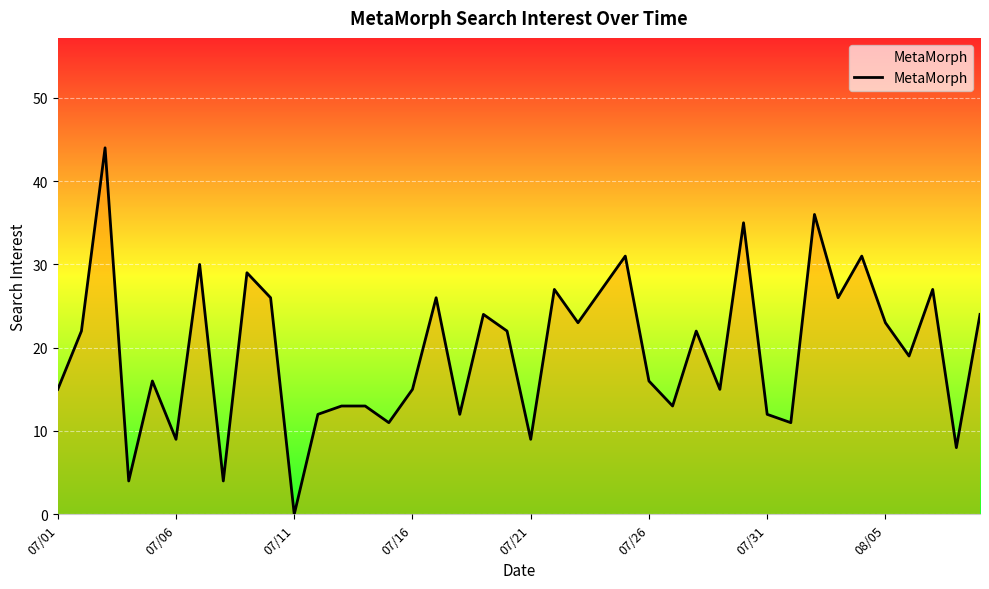

Reading right to left, transcribe all the data shown in this chart.

24	8	27	19	23	31	26	36	11	12	35	15	22	13	16	31	27	23	27	9	22	24	12	26	15	11	13	13	12	0	26	29	4	30	9	16	4	44	22	15